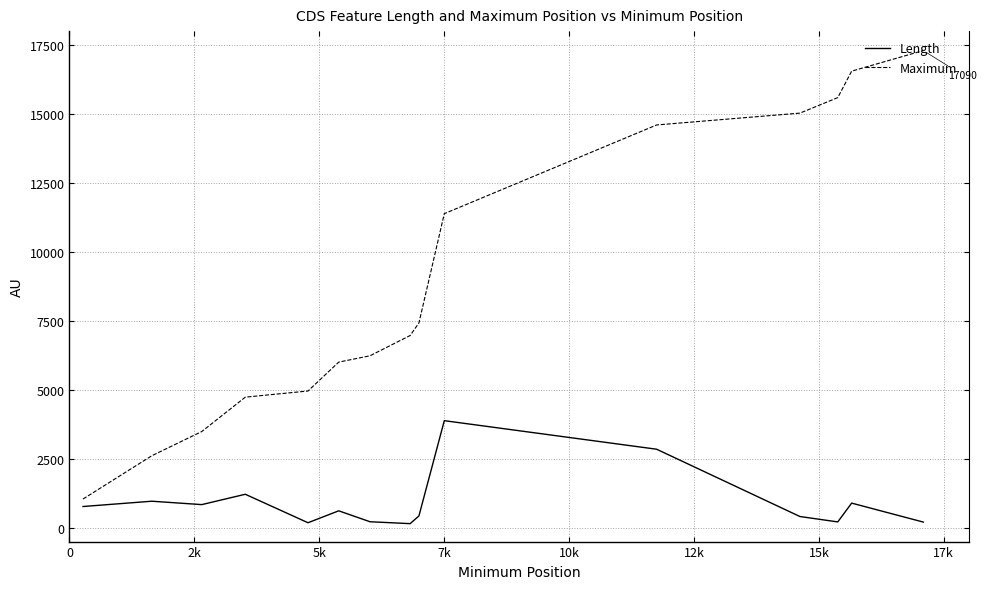

True or false: Maximum has more than 2 points higher than both neighbors.

False